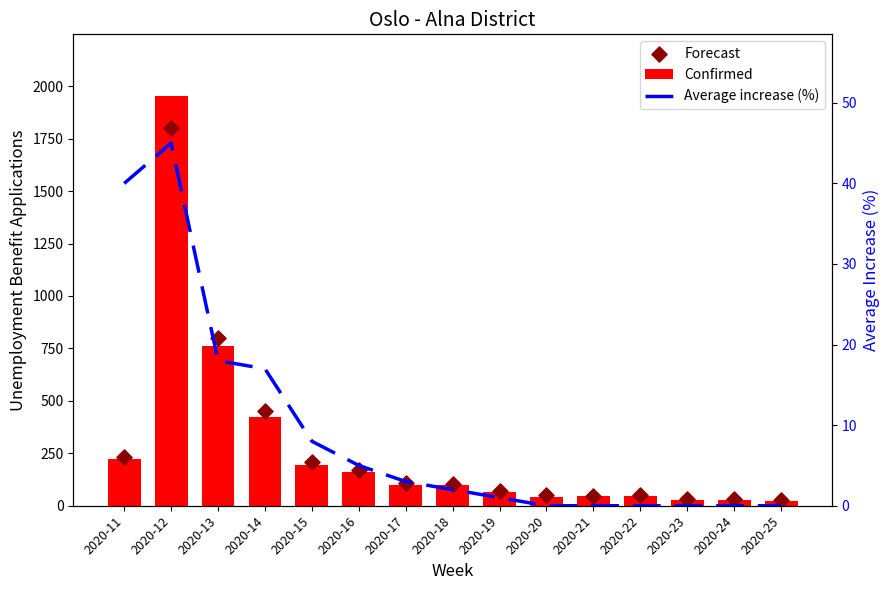

At how many categories does at least one series exceed 1453?

1